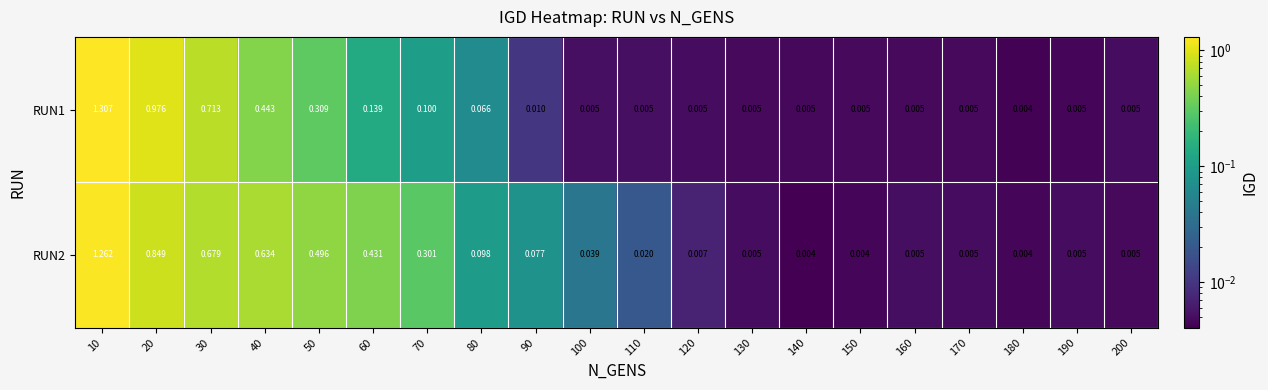

Which series changed the most between 80 and 130?

RUN2